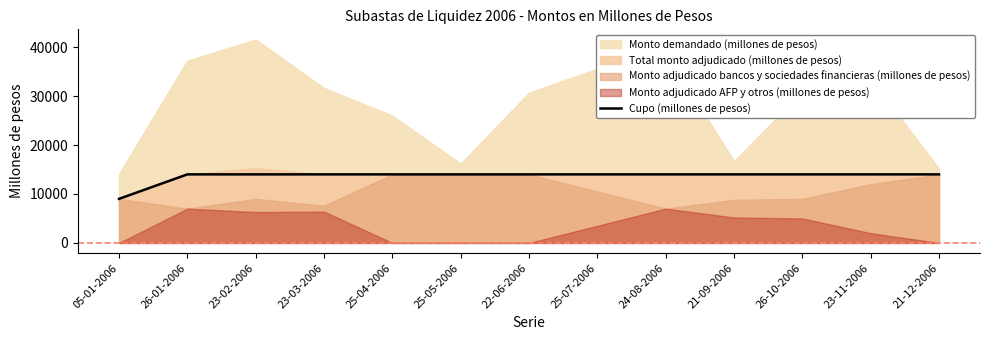

What is the label of the 2nd point from the right?

23-11-2006